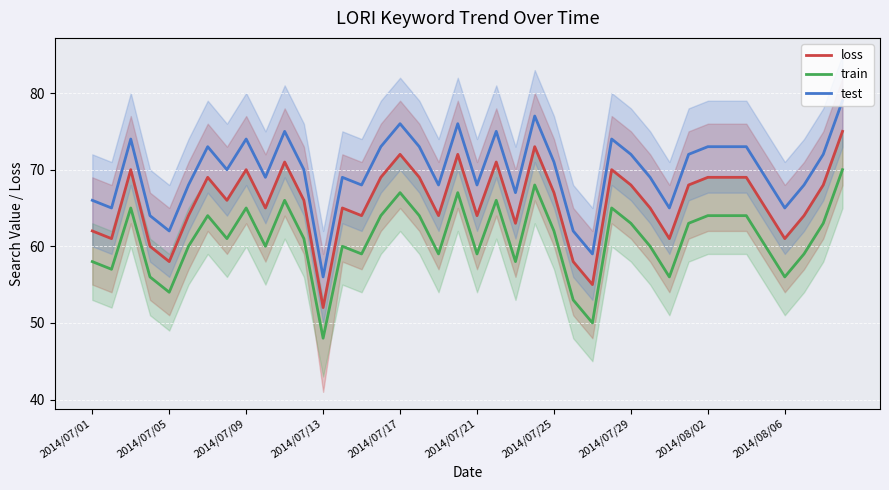

How many interior local peaks does the loss series have?

10